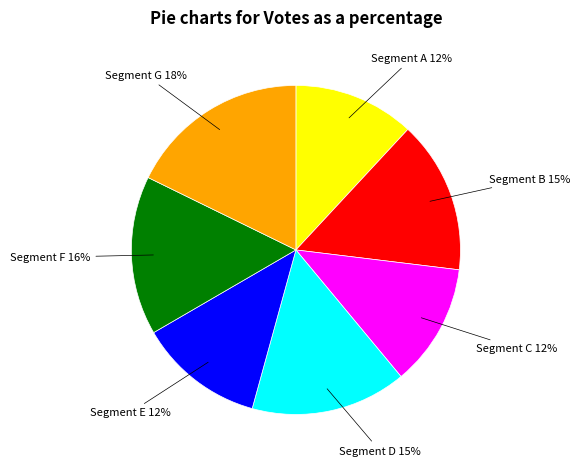

Does any single category account for the majority?

No